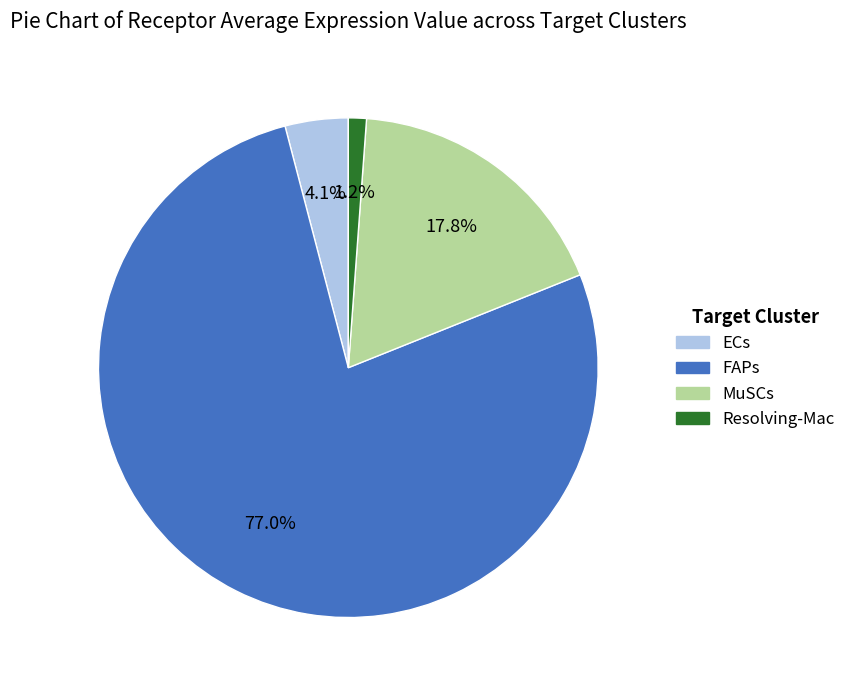

What percentage is the FAPs slice, to the nearest percent?

77%